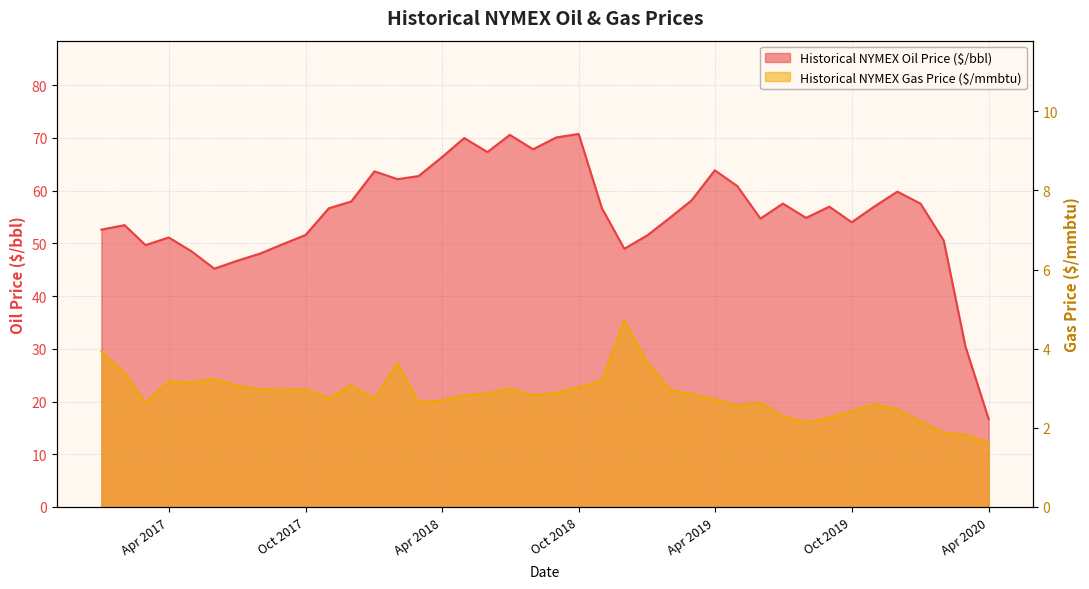

In Historical NYMEX Gas Price ($/mmbtu), how many points are lower than both neighbors (excluding endpoints)?

9